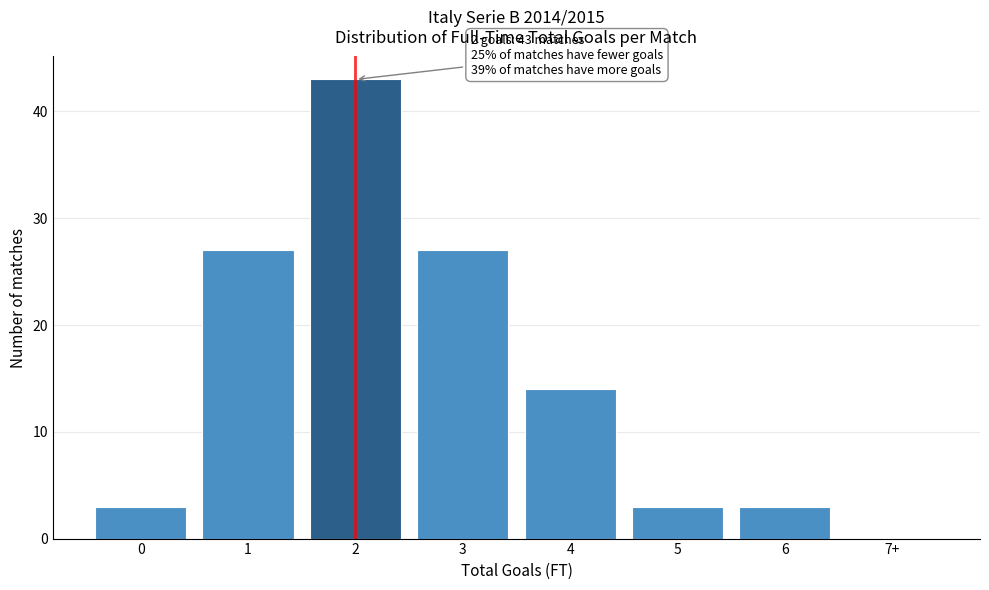

Reading right to left, extract all data points from this chart.

7+=0	6=3	5=3	4=14	3=27	2=43	1=27	0=3